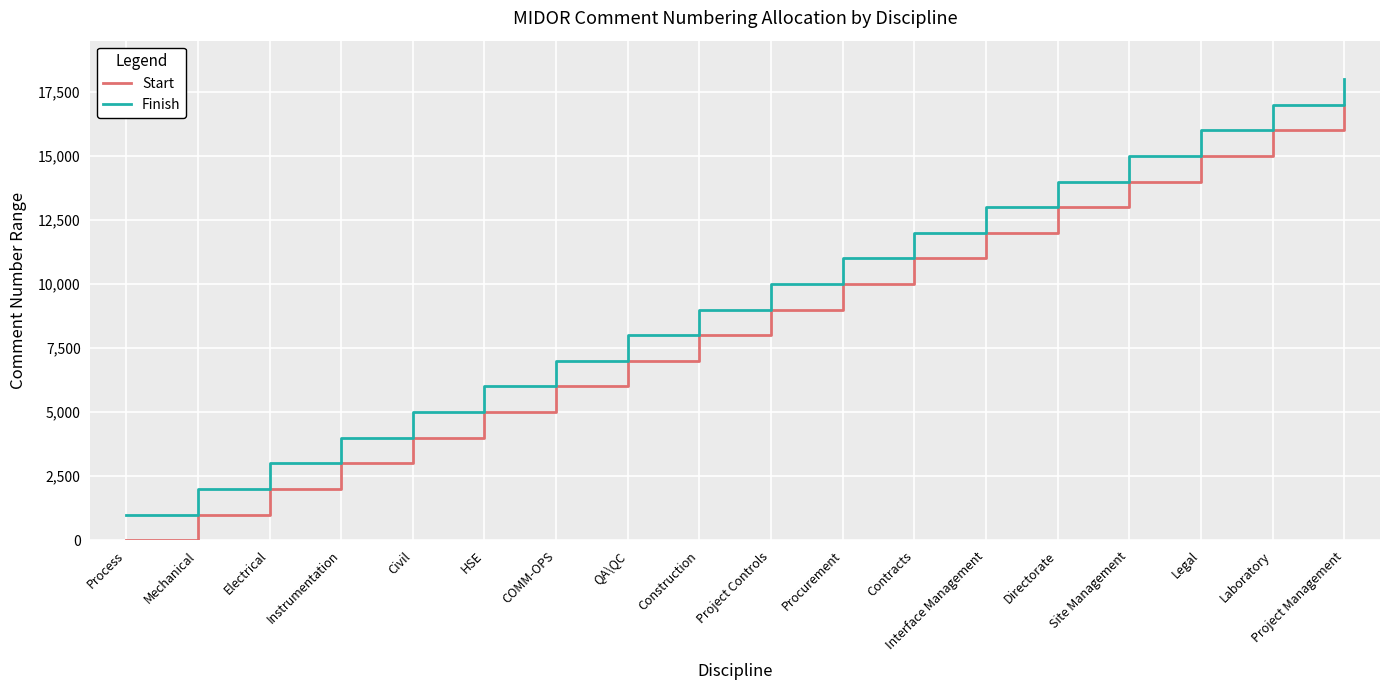

What is the minimum value for Start?

1